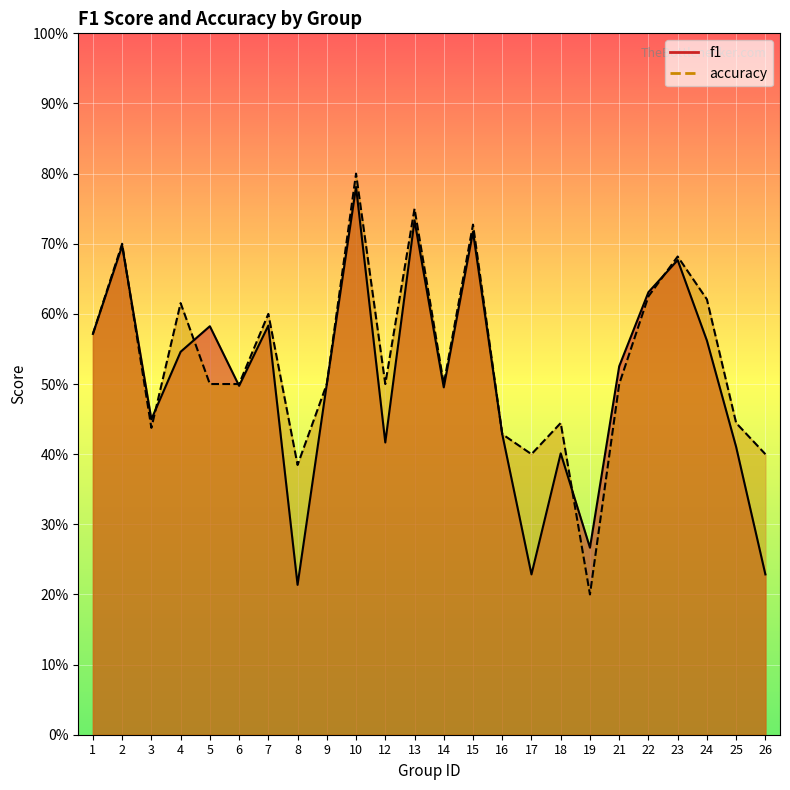

The value of f1 at 2 is 1.1. True or false?

False